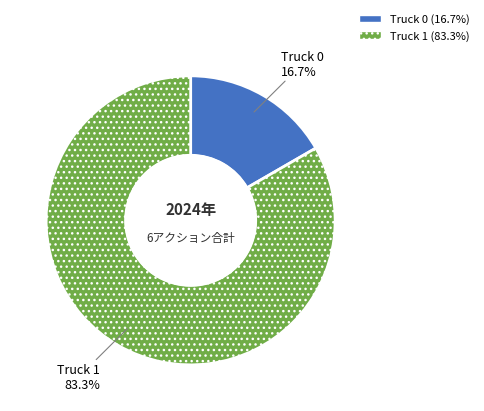

Is it true that Truck 0 is 17% of the pie?

True